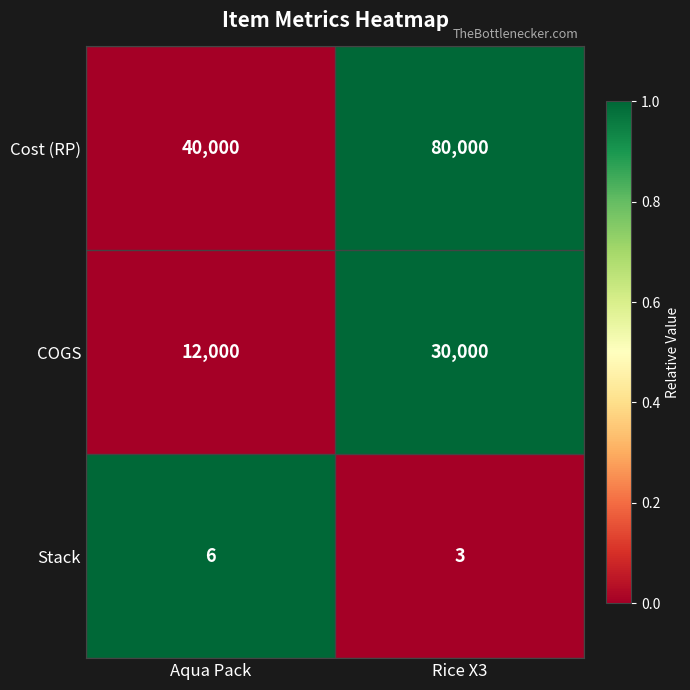

Between Aqua Pack and Rice X3, which series saw the biggest shift?

Cost (RP)